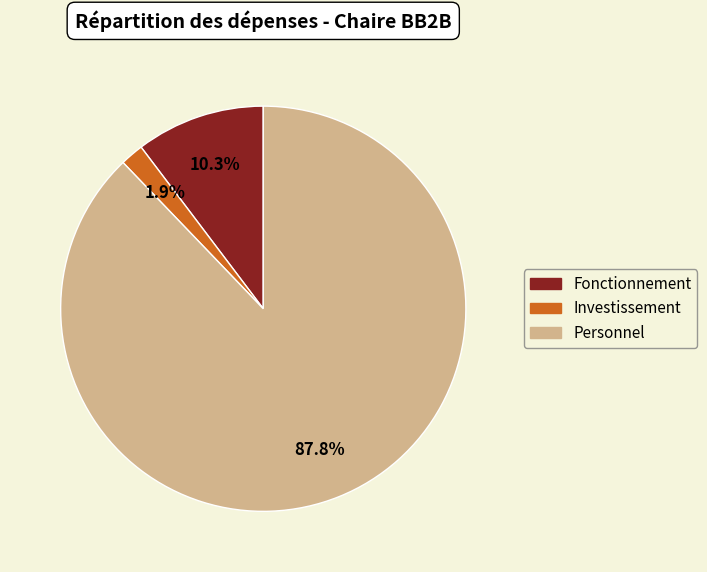

Approximately how many times larger is the value at Personnel compared to Fonctionnement?

8.5